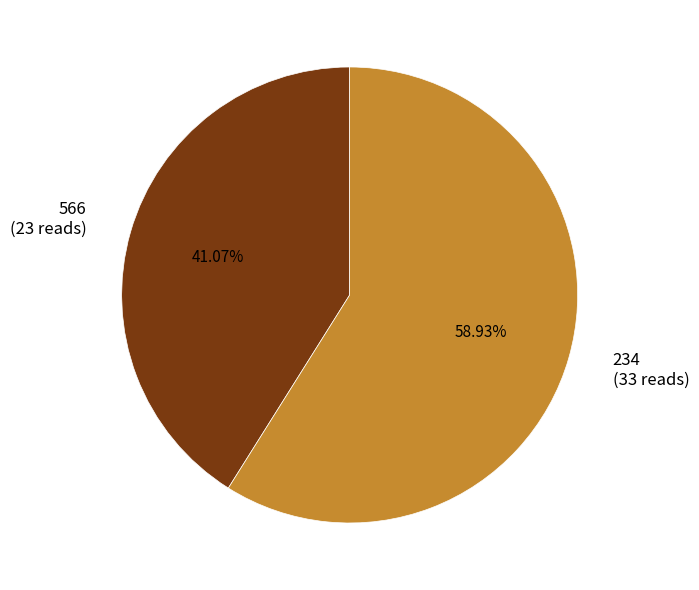

Do 566 and 234 together represent more than half of the pie?

Yes